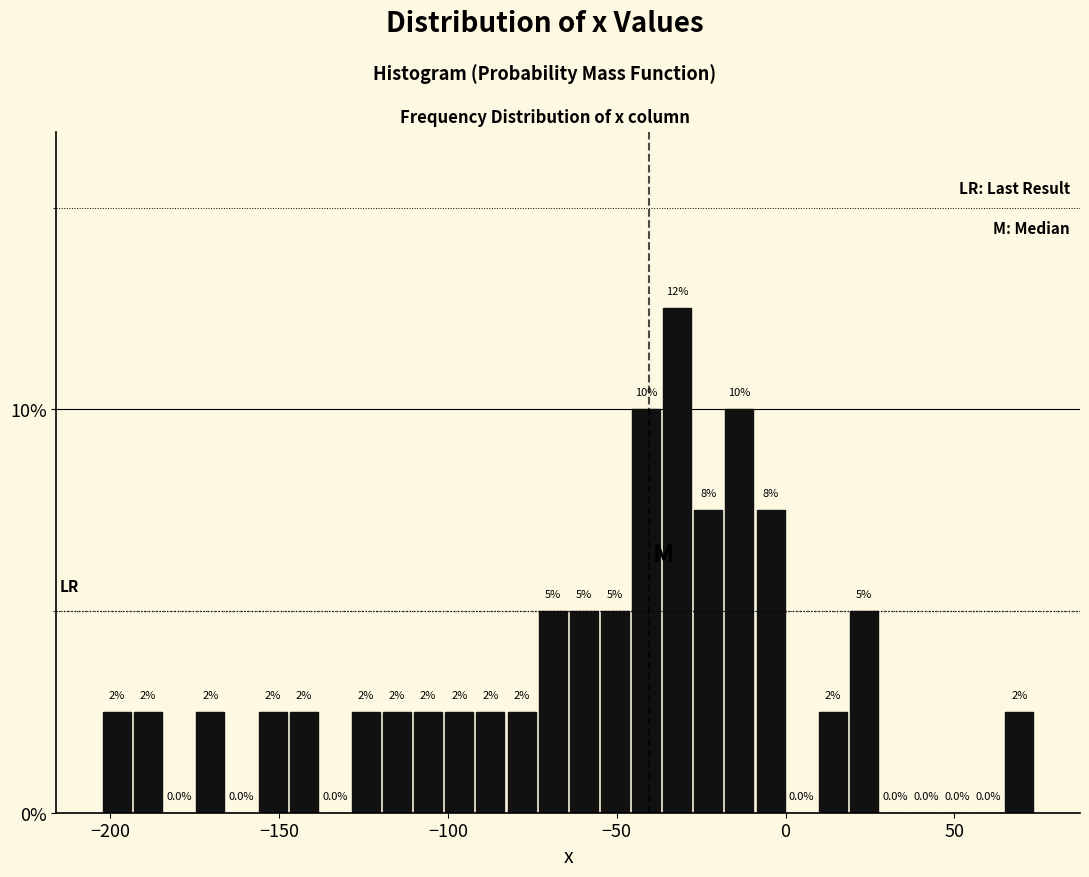

Read against the x-axis, roughly where is the centre of the tallest bar?

-30